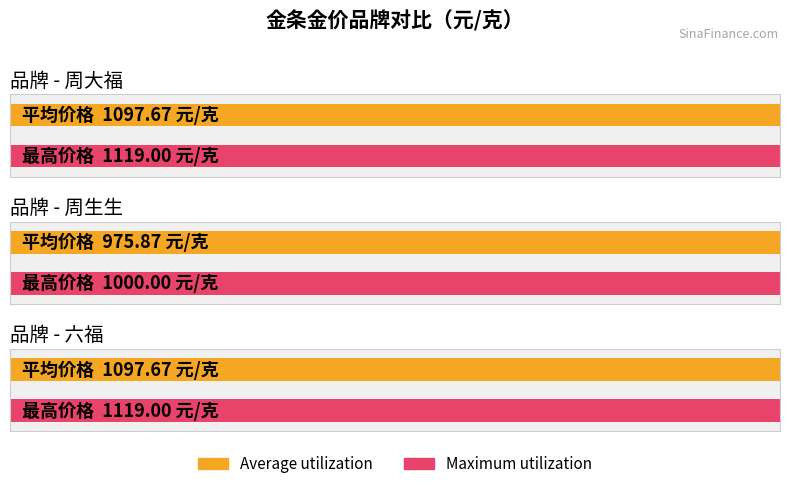

Are the bars horizontal?

Yes